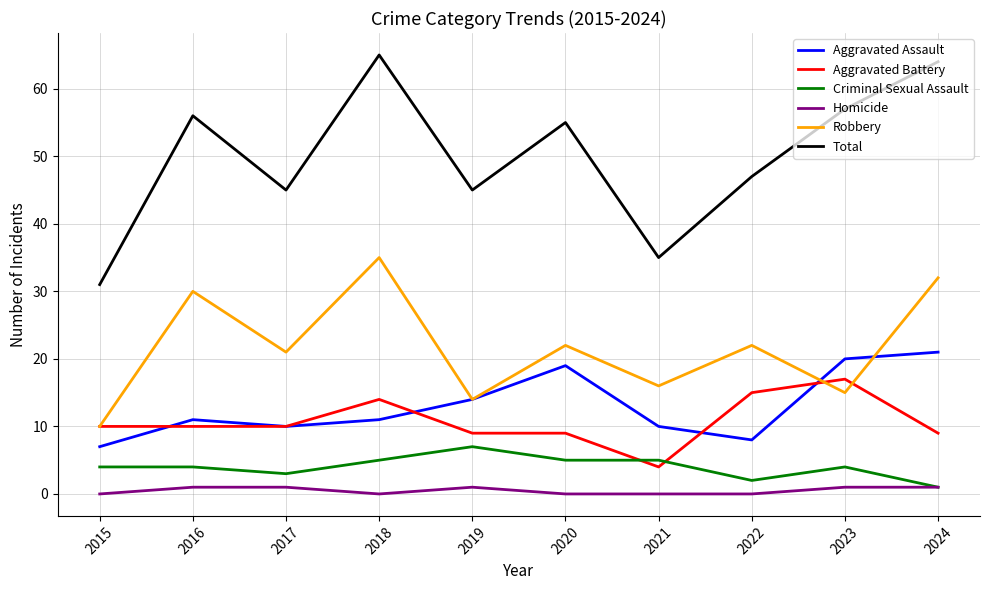

True or false: Robbery and Homicide intersect in this chart.

False